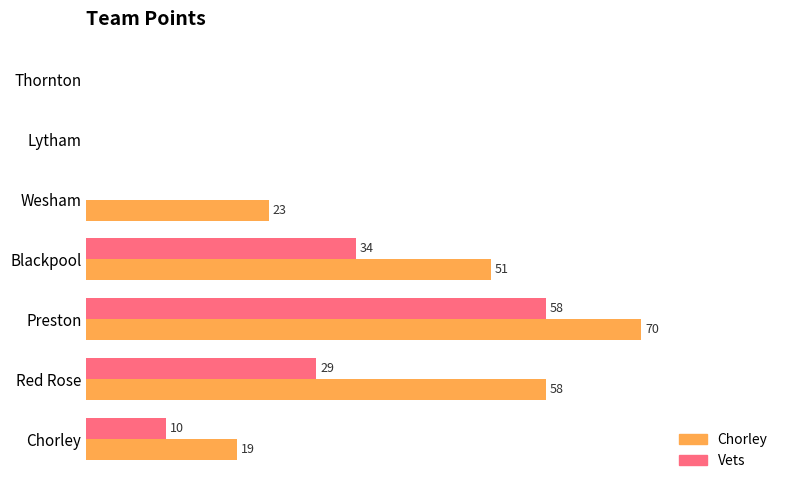

At which label is Vets closest to 29?

Red Rose